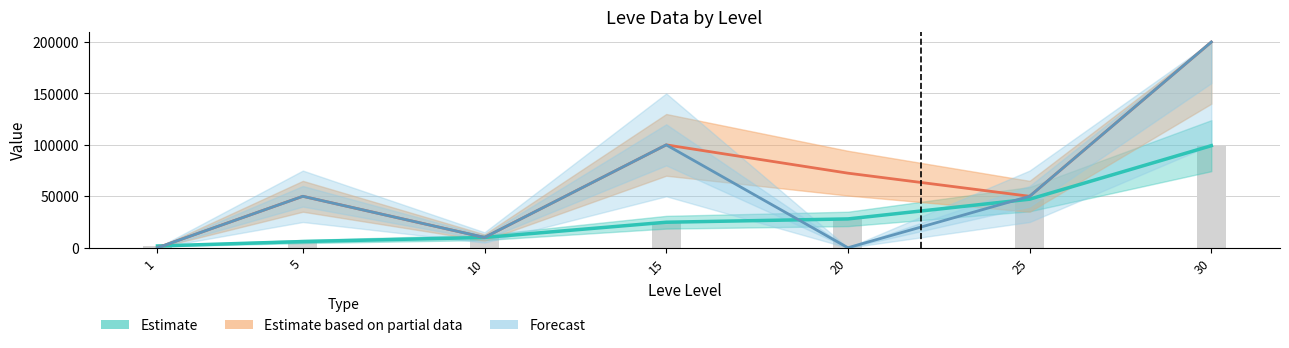

Rank the categories by value from highest to lowest.

30, 25, 20, 15, 10, 5, 1